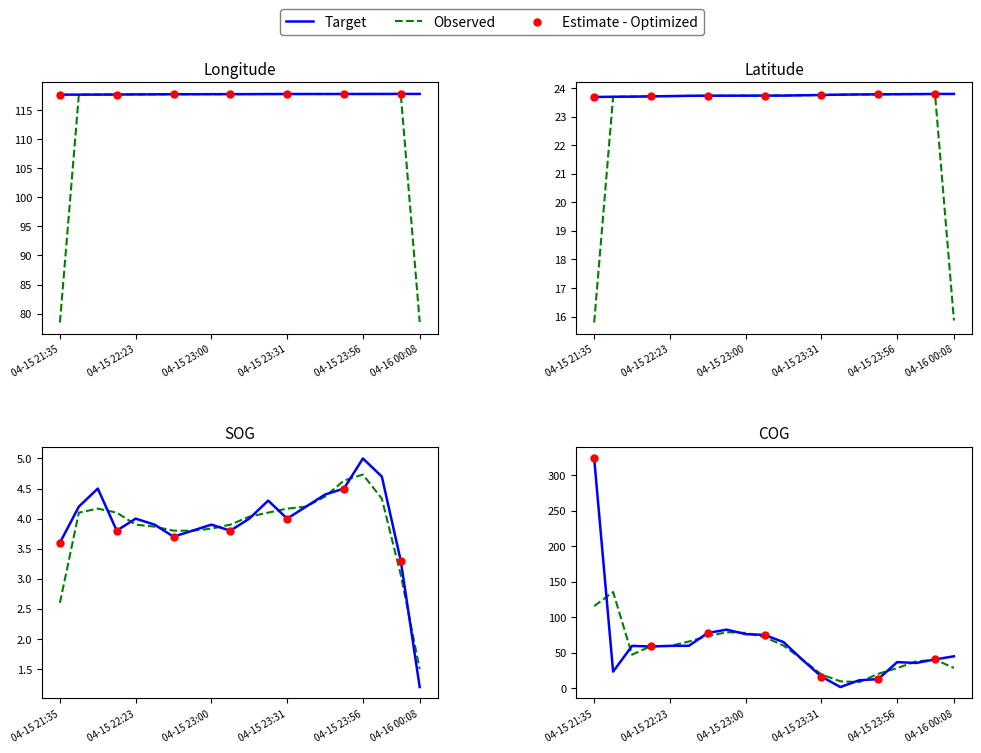

Which series has the largest Y range (max minus min)?

COG